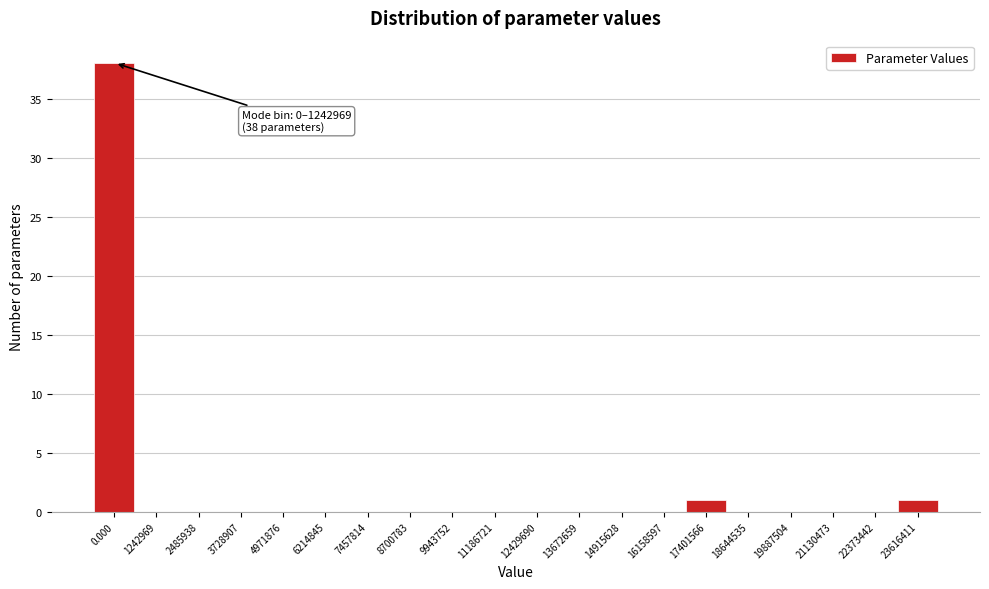

Reading left to right, transcribe all the data shown in this chart.

0.000=38	1242969=0	2485938=0	3728907=0	4971876=0	6214845=0	7457814=0	8700783=0	9943752=0	11186721=0	12429690=0	13672659=0	14915628=0	16158597=0	17401566=1	18644535=0	19887504=0	21130473=0	22373442=0	23616411=1